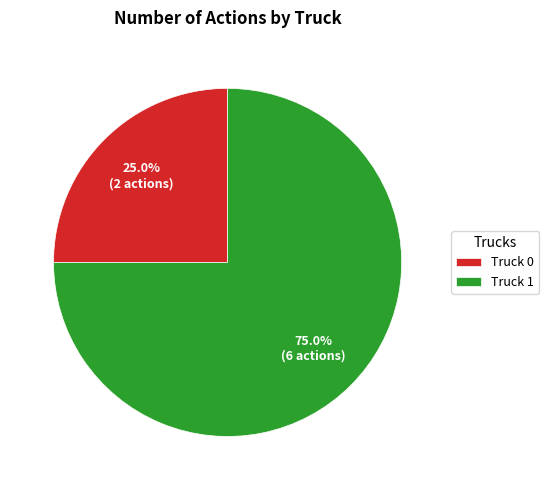

What percentage is the Truck 0 slice, to the nearest percent?

25%